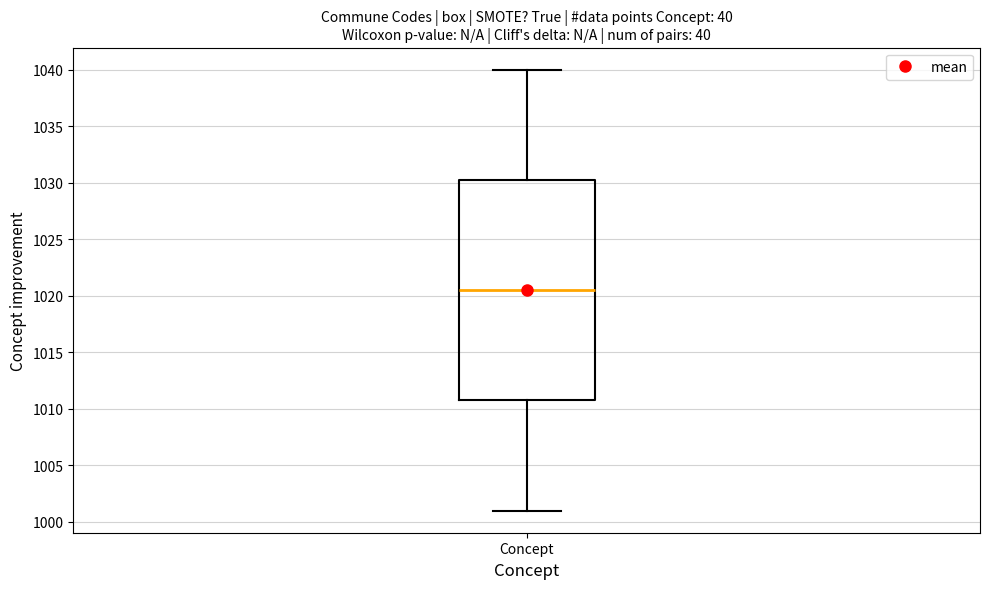

Transcribe this box plot: give where the median line is, the range the box spans, and where the two whiskers end, as read against the y-axis. The values are not printed on the chart, so give them approximately, as read against the axis.

median 1020.5, box 1011.0 to 1030.5, whiskers 1001.0 to 1040.0